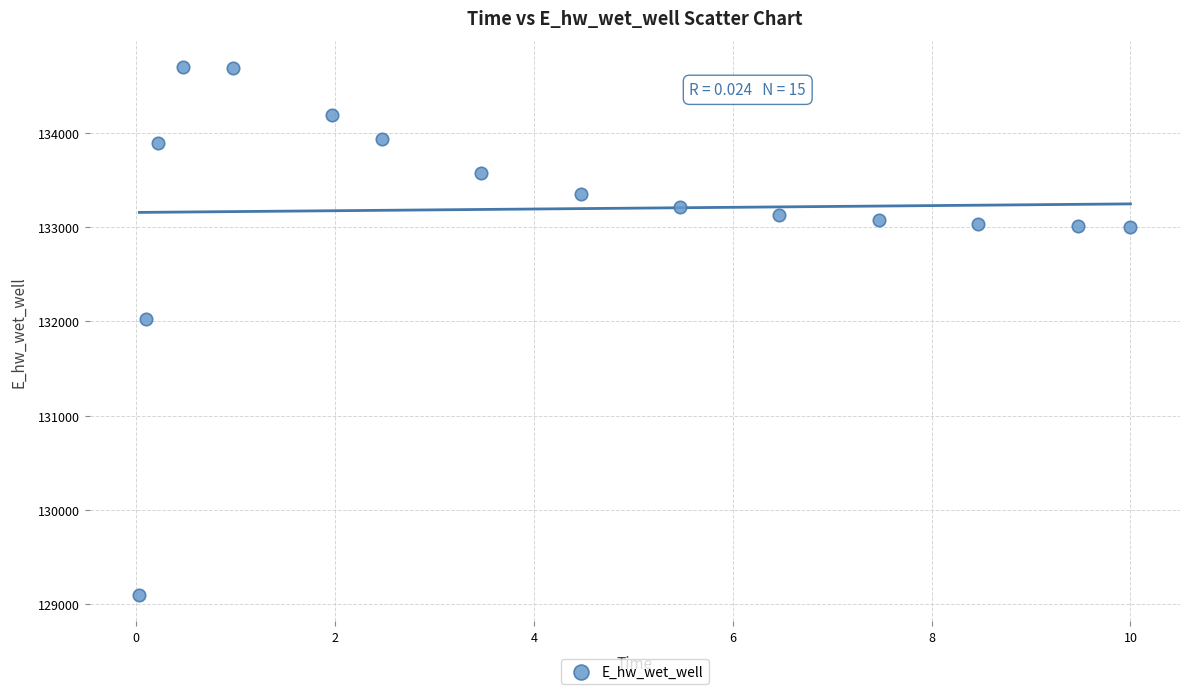

What is the range of Y values (max minus min)?

5603.4